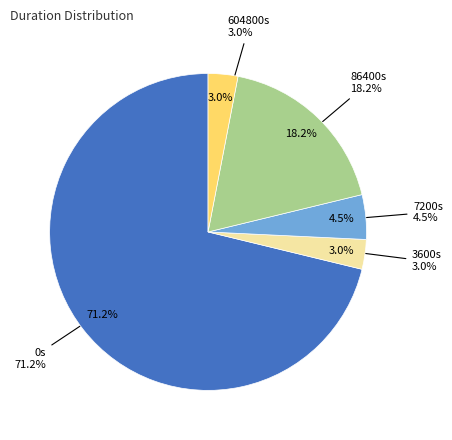

Count the number of slices in the pie.

5